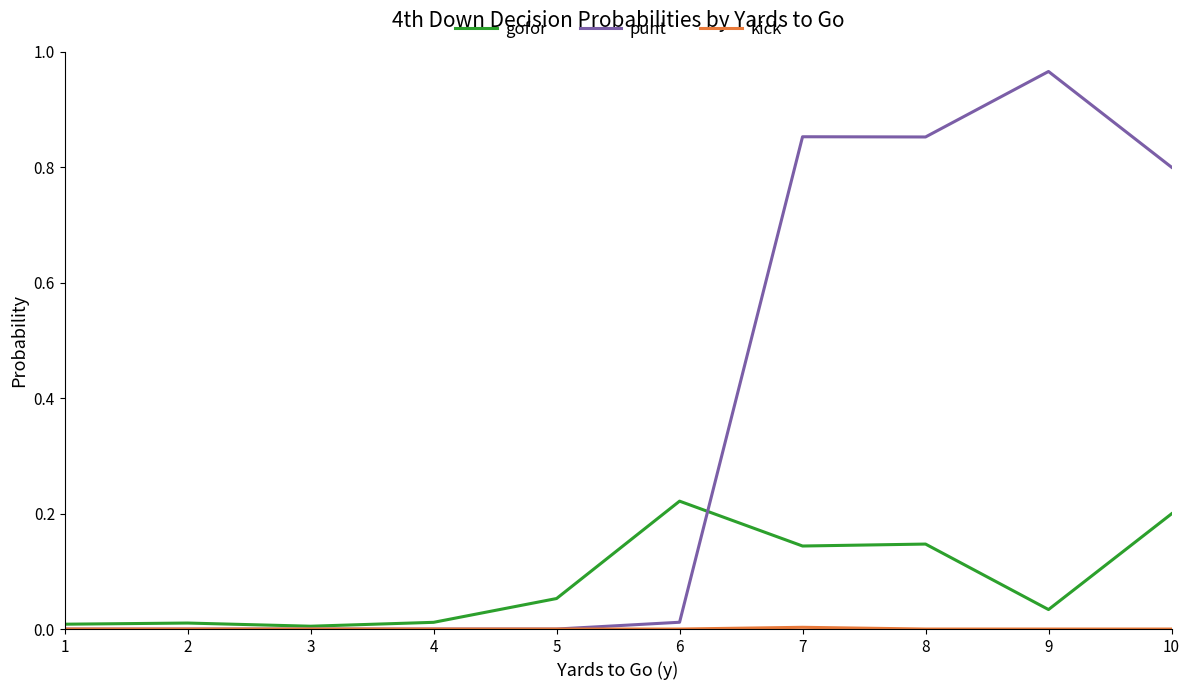

Is it true that punt equals 1.4 at 8?

False